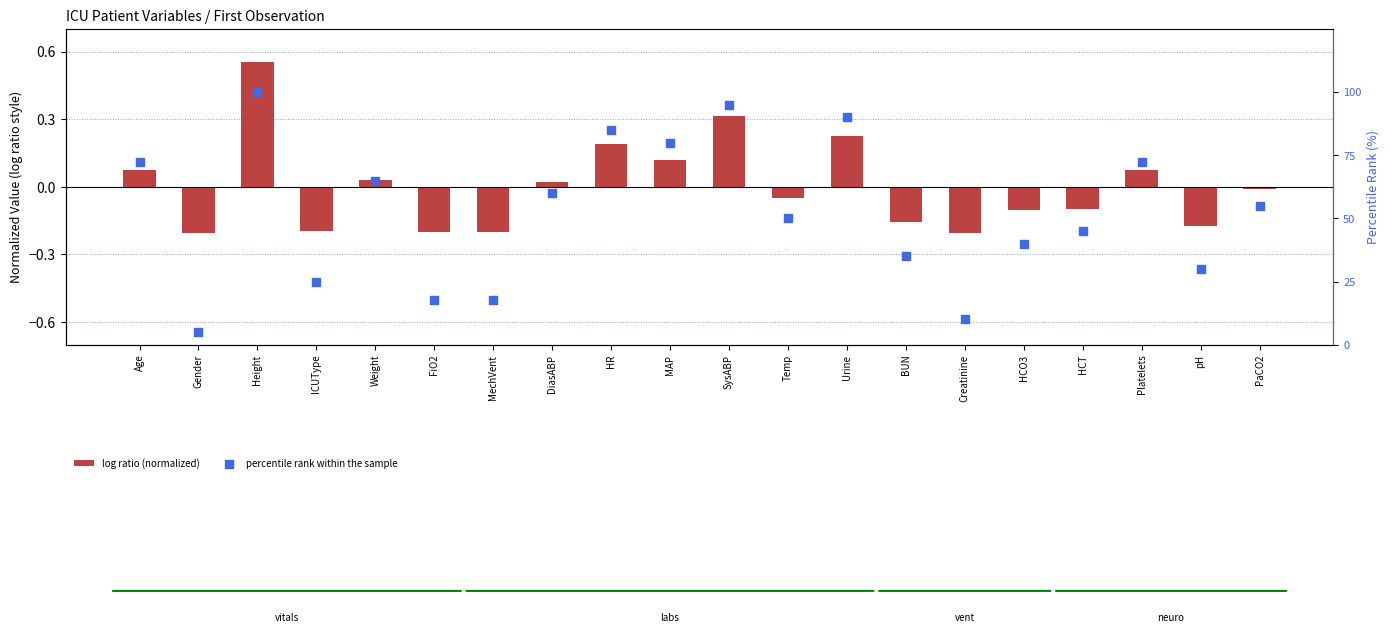

Which series has the widest spread of Y values?

percentile rank within the sample